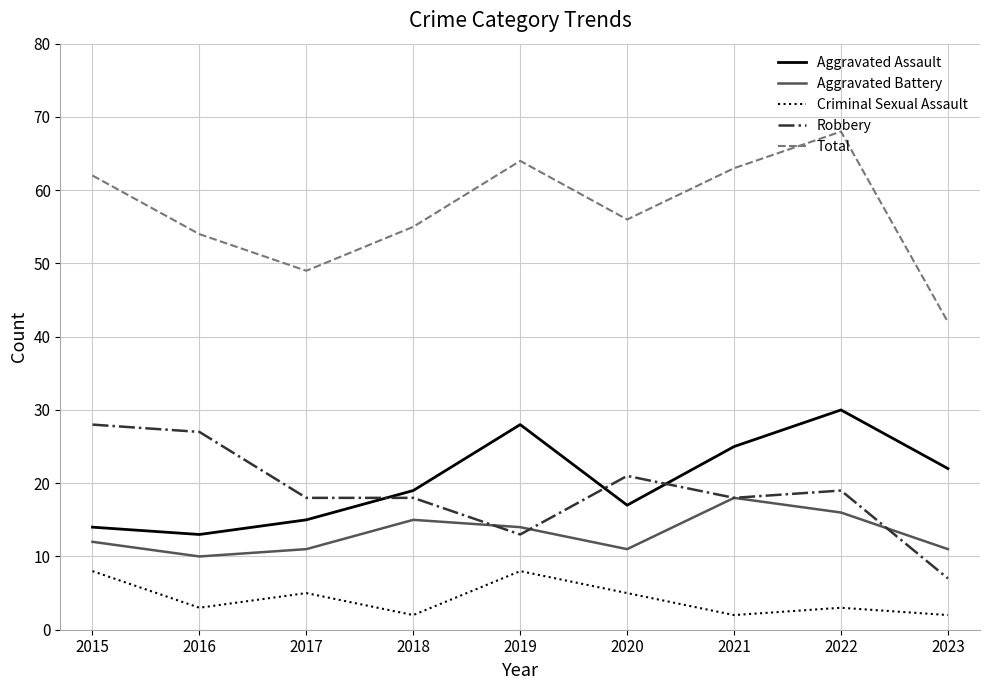

What is the total value across all series at 2021?

126